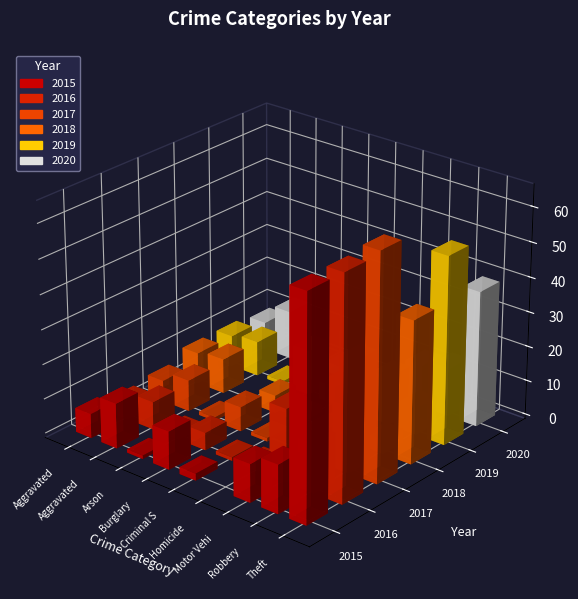

The 2016 series shows 9 at Burglary. True or false?

False